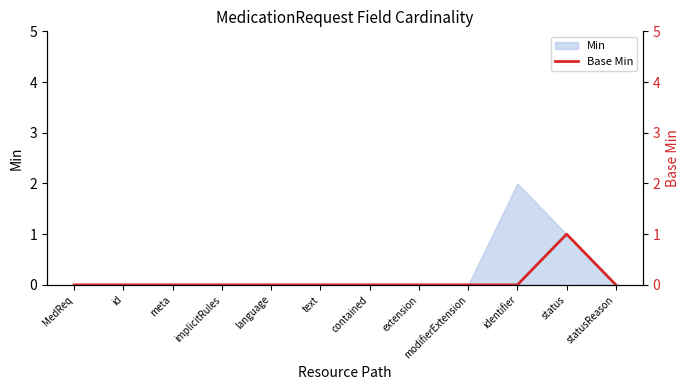

How many lines are shown in the chart?

1